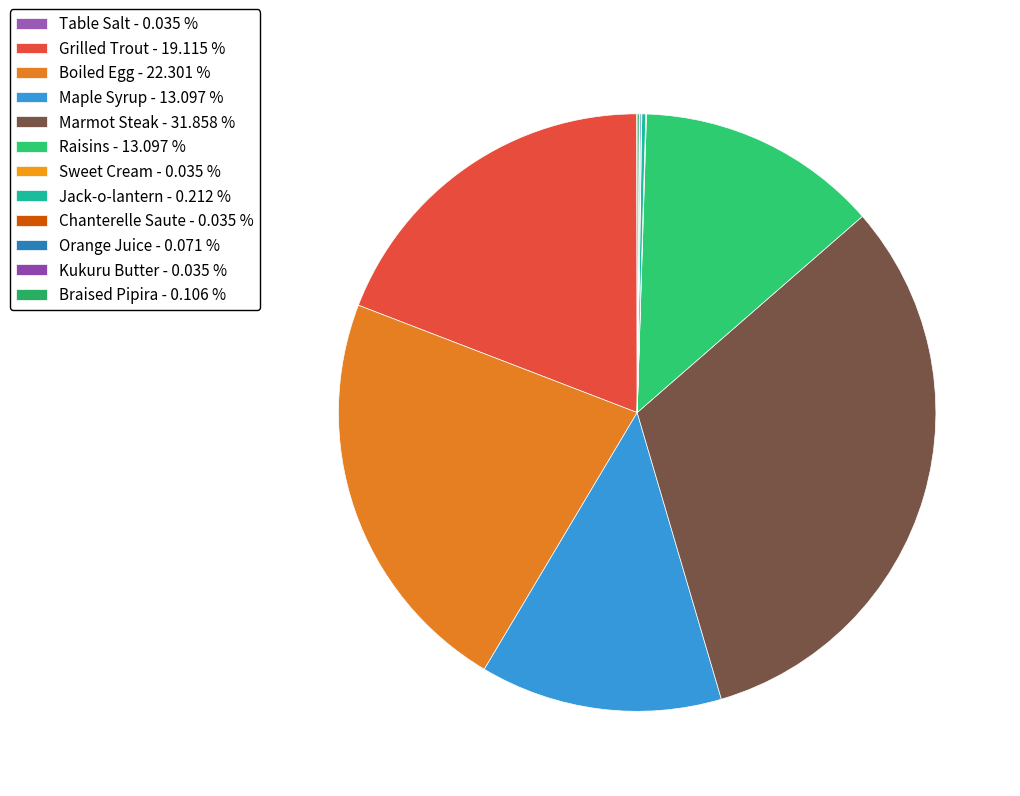

How much of the chart is everything except Raisins?

86.9%